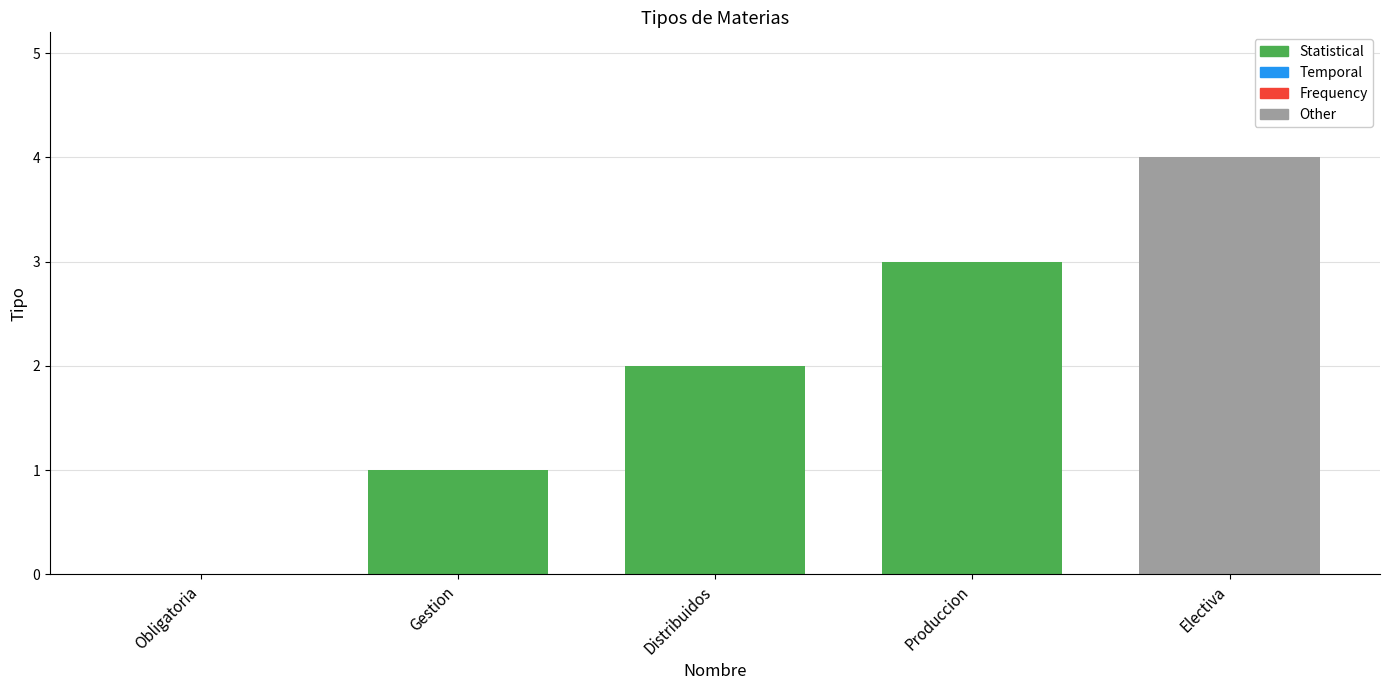

Which label corresponds to the smallest value in the chart?

Obligatoria